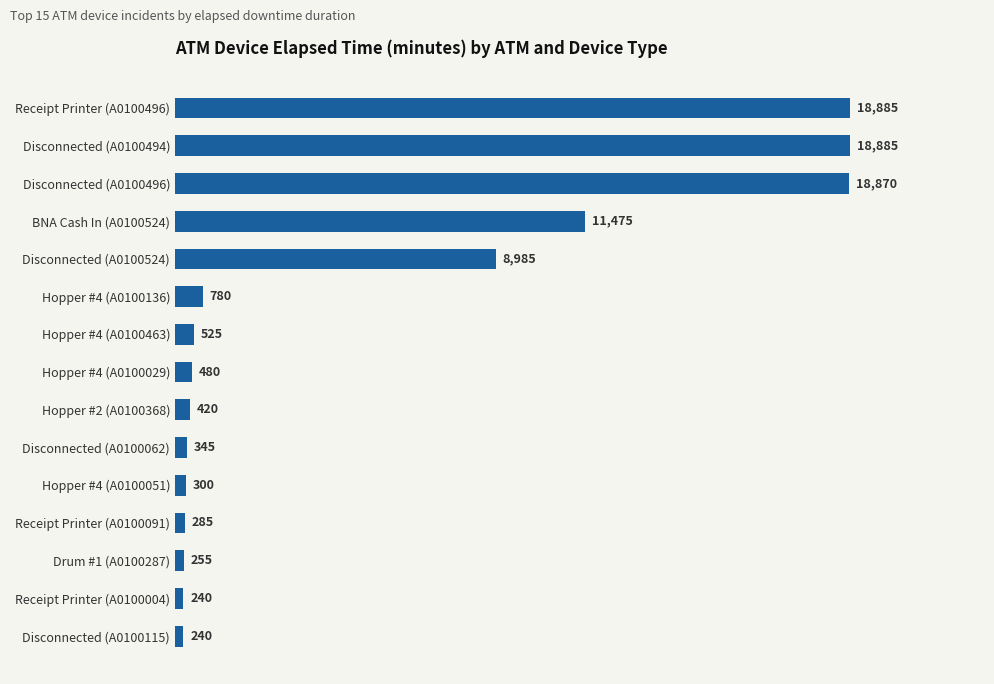

What is the sum of the values at Disconnected (A0100494) and Hopper #2 (A0100368)?

19305